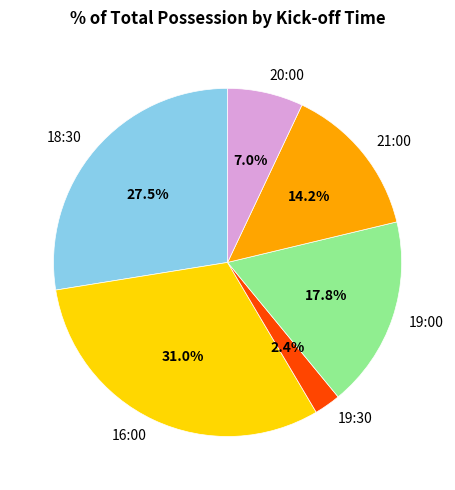

True or false: 19:00 accounts for 11% of the total.

False